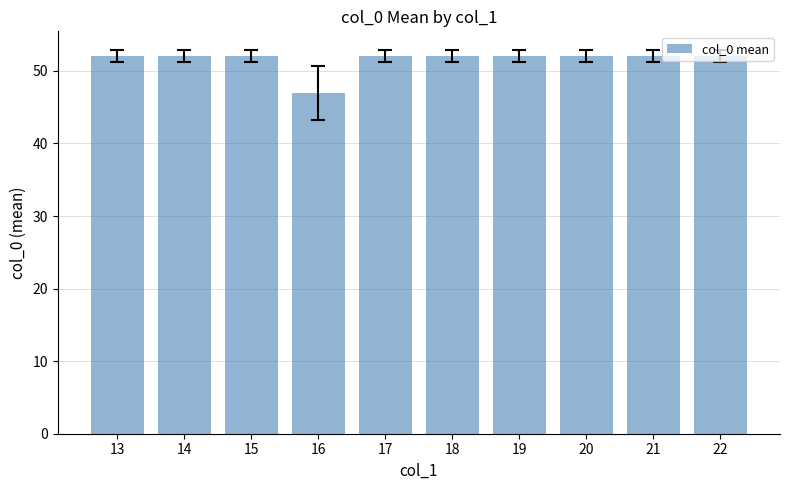

What is the approximate value at 14?

52